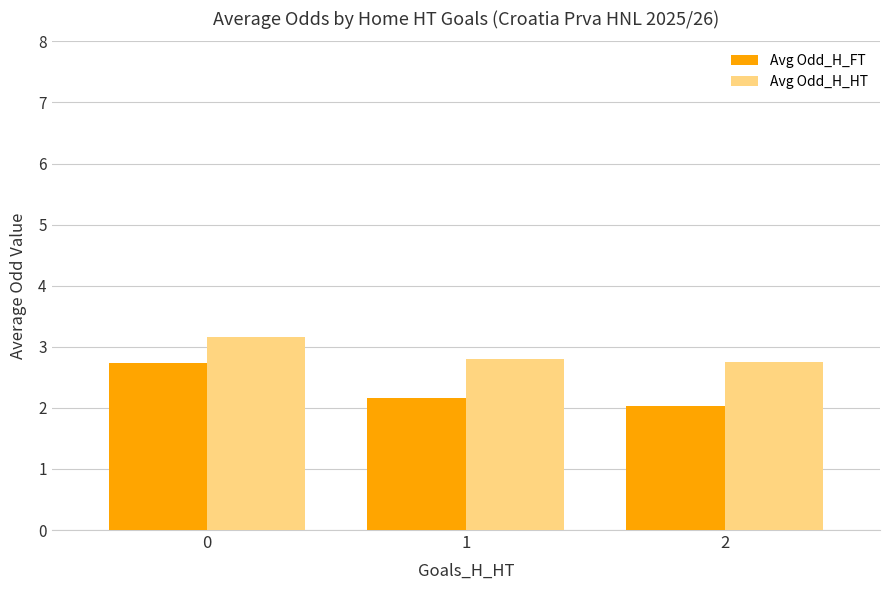

Are the bars horizontal?

No